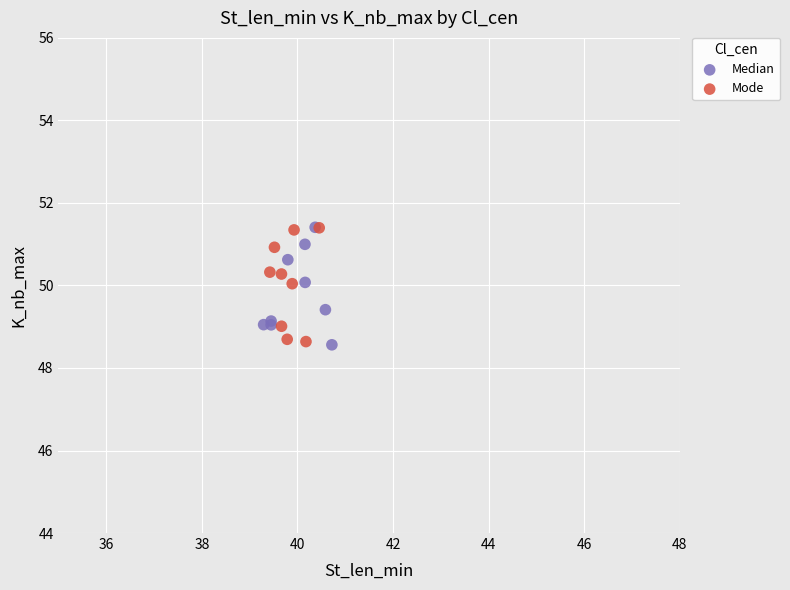

What are all the series names shown in the legend?

Median, Mode